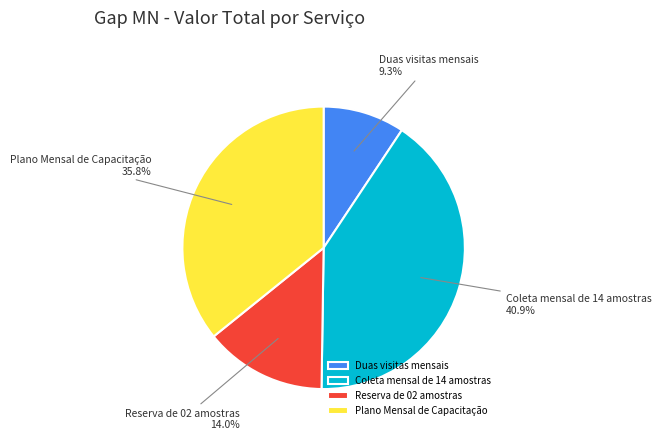

Is it true that Coleta mensal de 14 amostras is 41% of the pie?

True